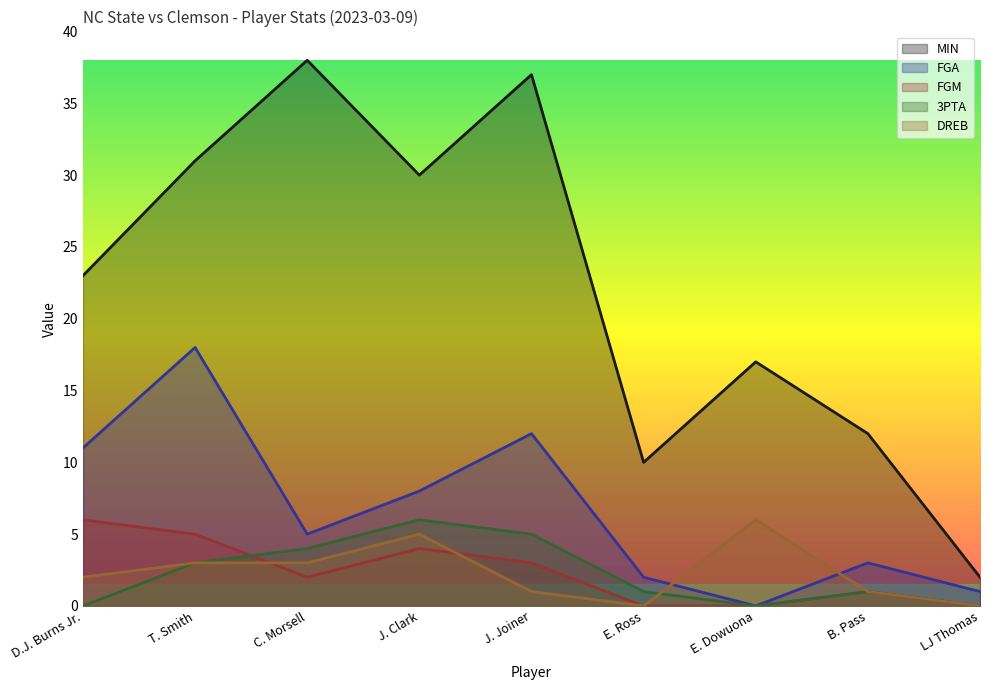

Between which two adjacent categories do 3PTA and FGM first intersect?

T. Smith and C. Morsell